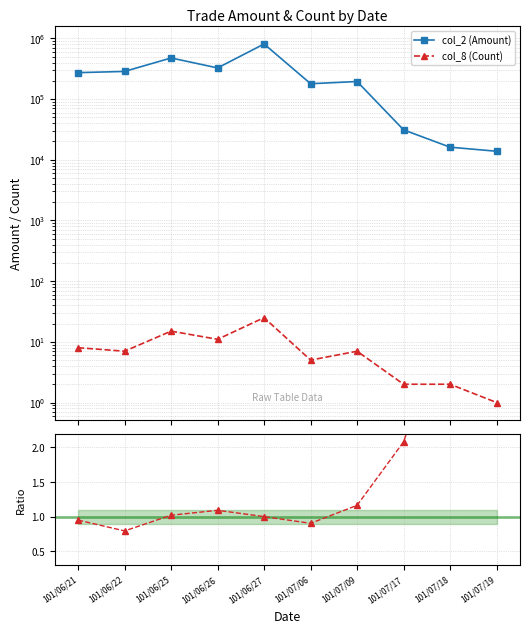

At which category does the chart reach its minimum across all series?

101/06/22